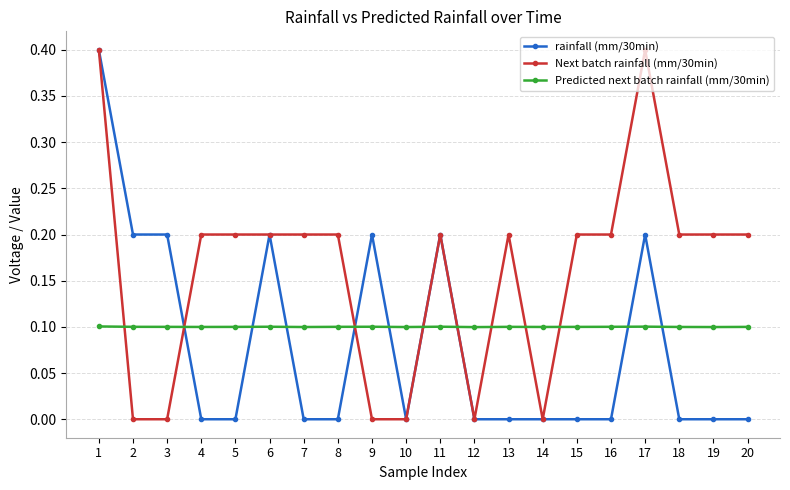

What is the greatest value displayed?

0.4